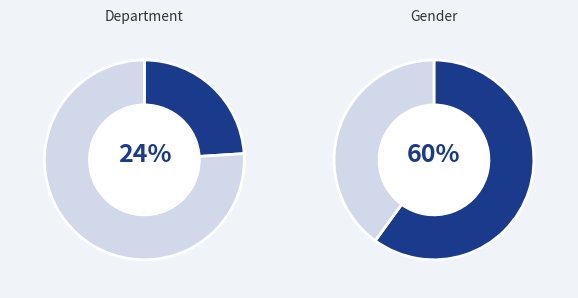

Does Production account for over 50% of the chart?

No